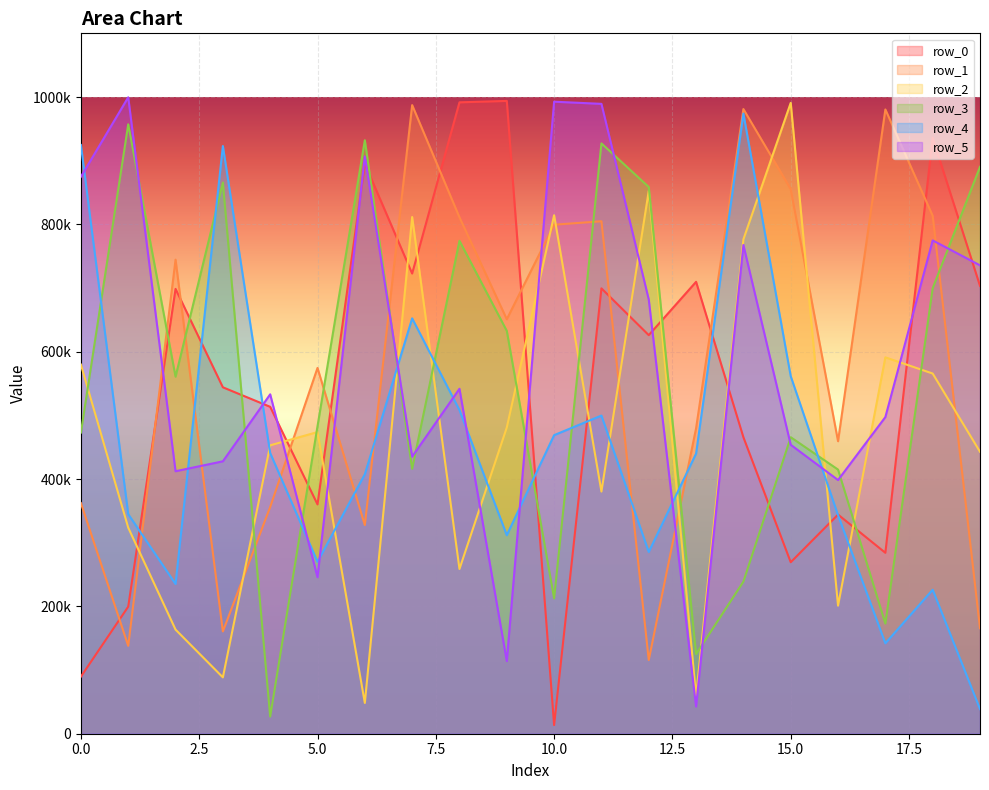

At how many categories does at least one series exceed 161170?

20